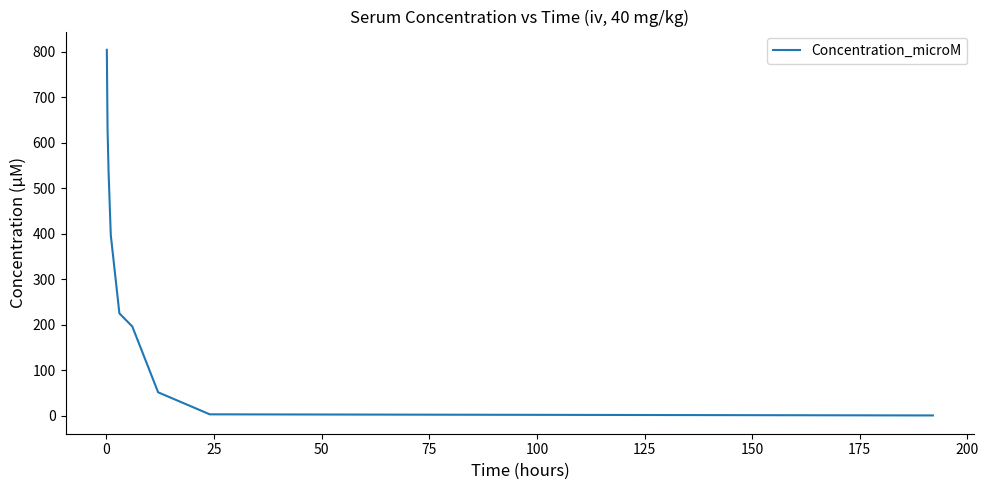

What is the maximum value shown in the chart?

803.9